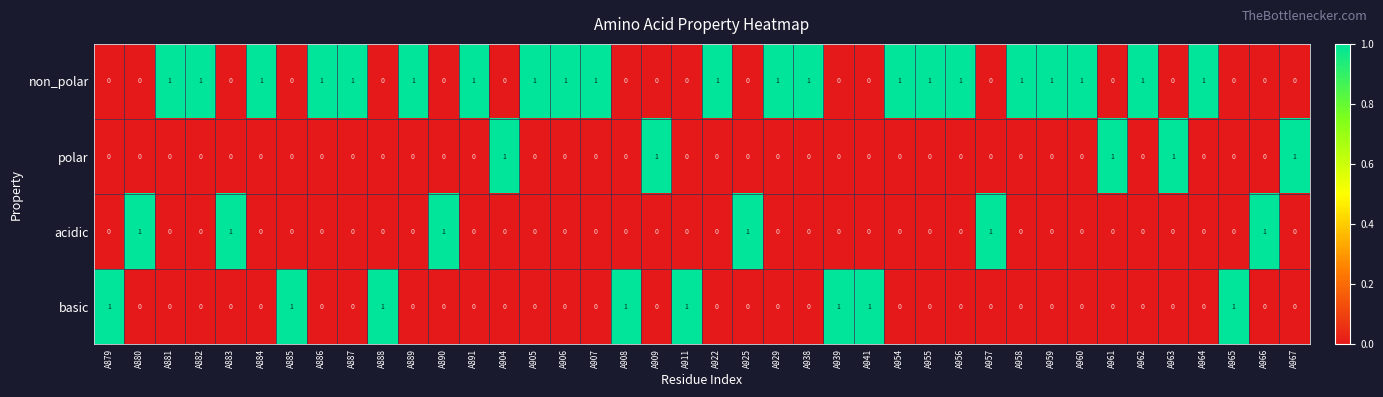

How many basic values are between 0 and 1?

40